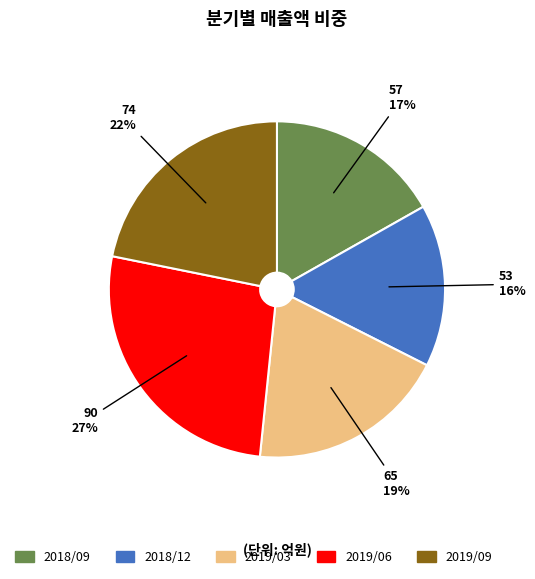

True or false: 2019/09 accounts for 22% of the total.

True